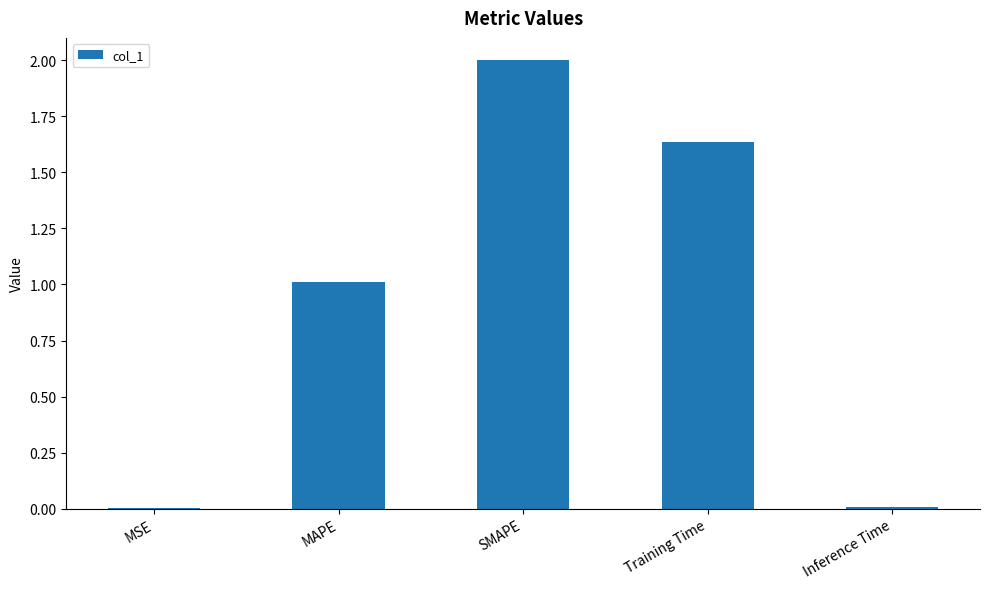

The chart shows a value of 2.0 at SMAPE. True or false?

True